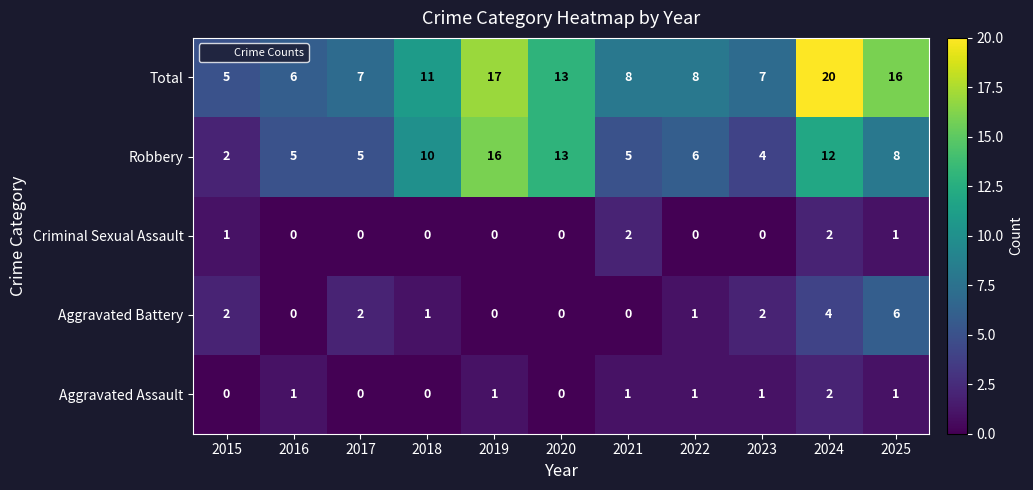

What is the maximum value shown in the chart?

20